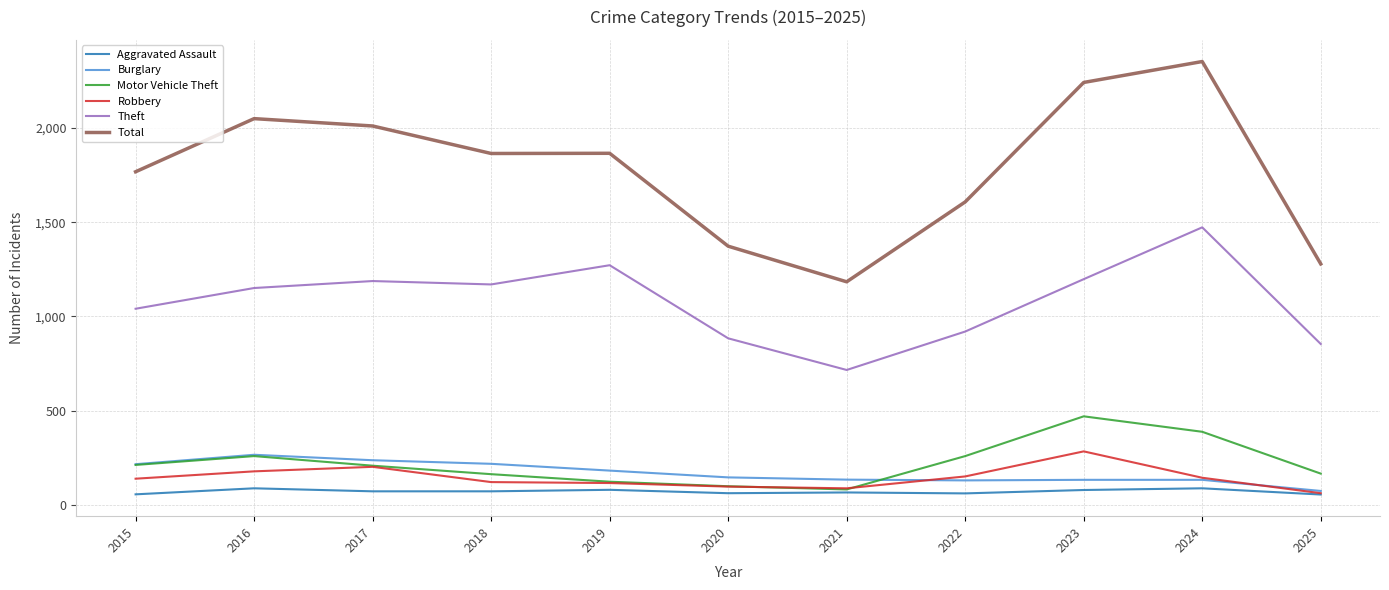

True or false: Robbery and Theft cross at least once.

False